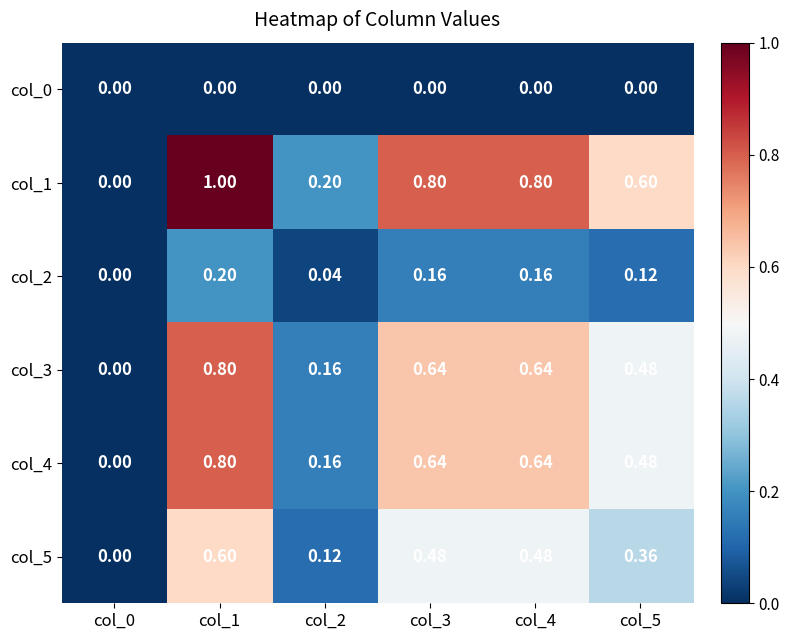

Which series has the widest spread of values?

col_1